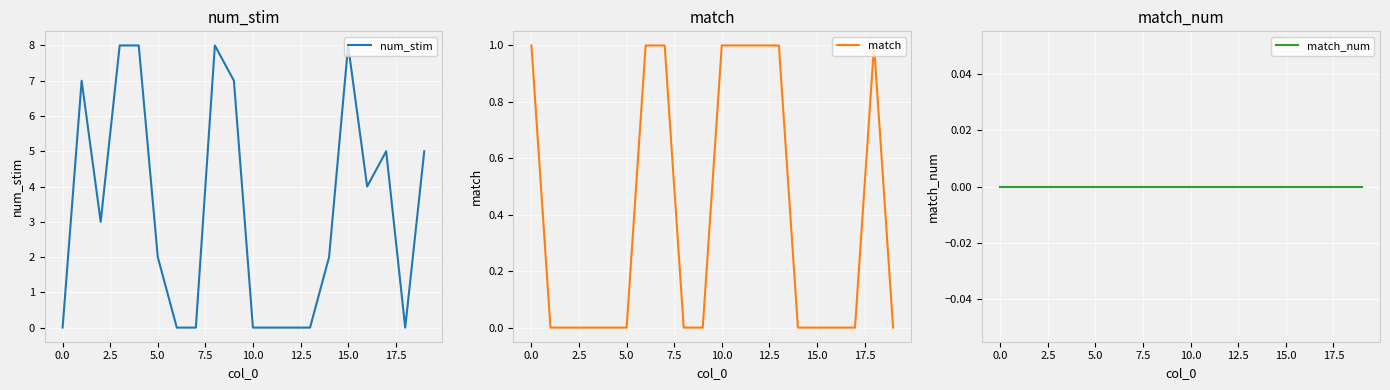

True or false: num_stim and match_num cross at least once.

False